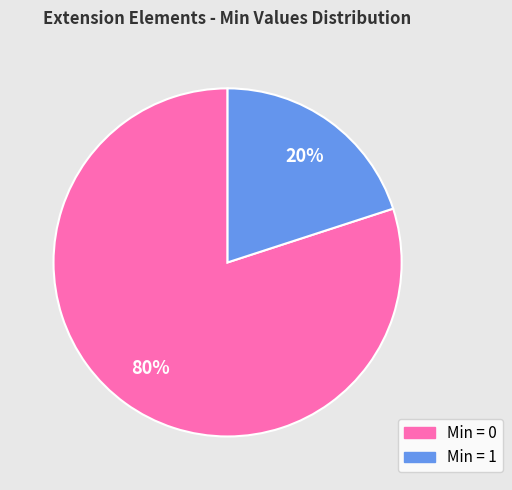

To the nearest percent, what is the difference between the largest and smallest slice percentages?

60%